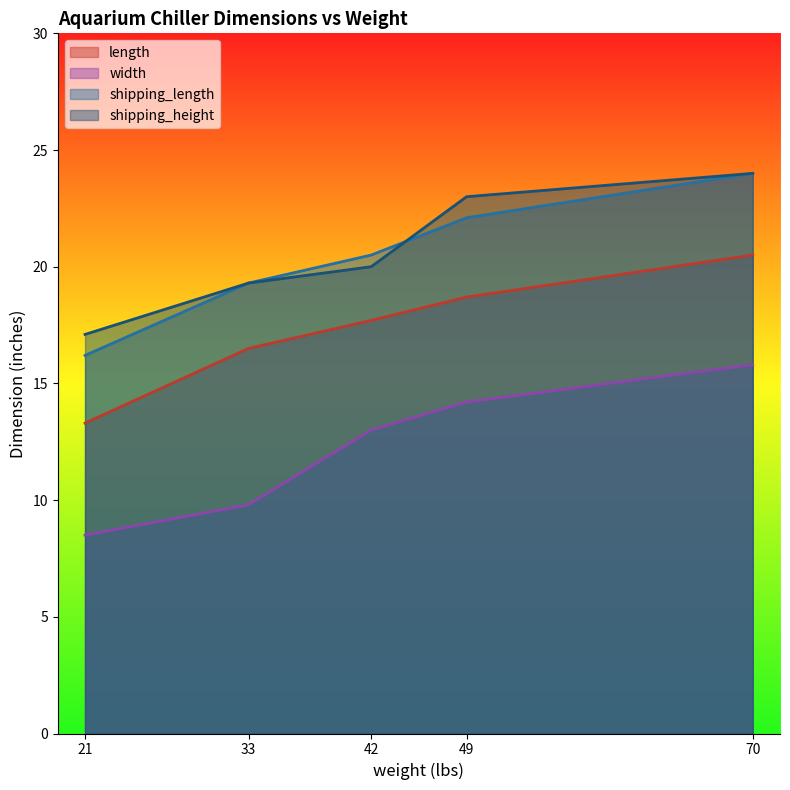

Which has a higher value, 70 or 33?

70